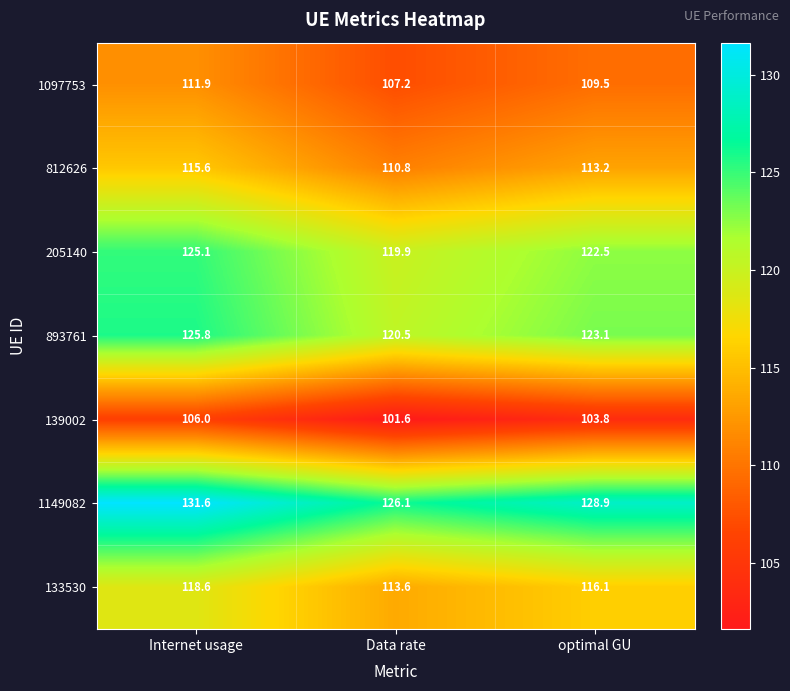

Reading right to left, transcribe all the data shown in this chart.

1097753: optimal GU=109.5	Data rate=107.2	Internet usage=111.9
812626: optimal GU=113.2	Data rate=110.8	Internet usage=115.6
205140: optimal GU=122.5	Data rate=119.9	Internet usage=125.1
893761: optimal GU=123.1	Data rate=120.5	Internet usage=125.8
139002: optimal GU=103.8	Data rate=101.6	Internet usage=106.0
1149082: optimal GU=128.9	Data rate=126.1	Internet usage=131.6
133530: optimal GU=116.1	Data rate=113.6	Internet usage=118.6